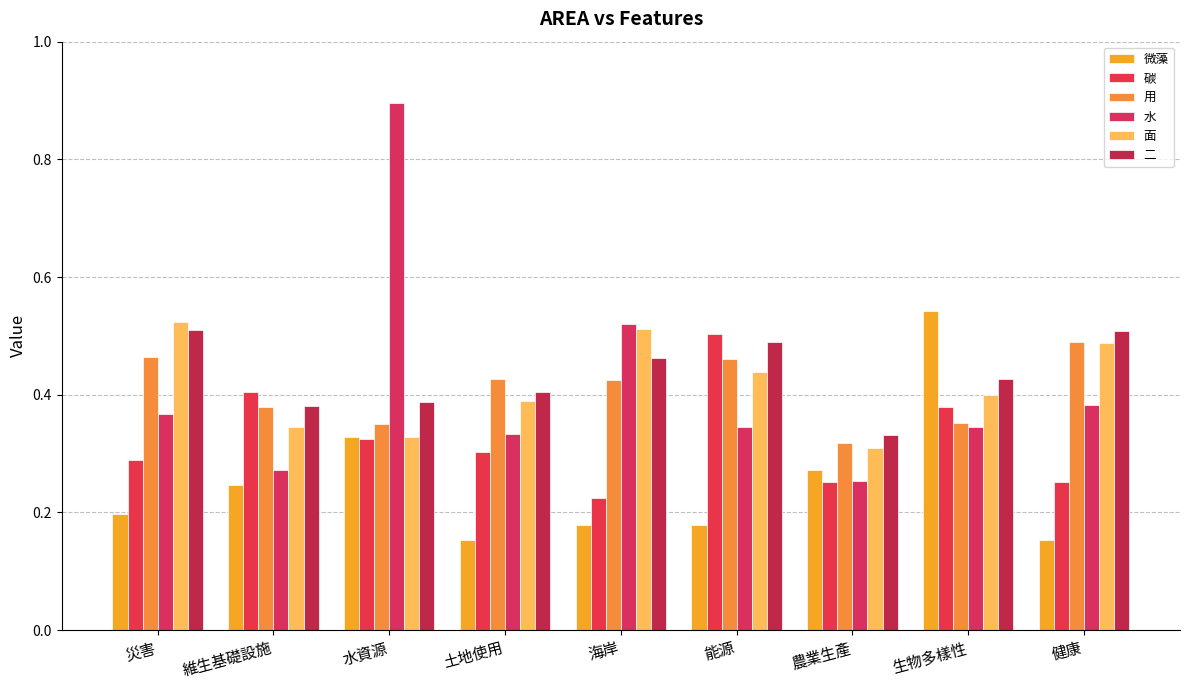

What is the difference between the highest and lowest values at 健康?

0.4